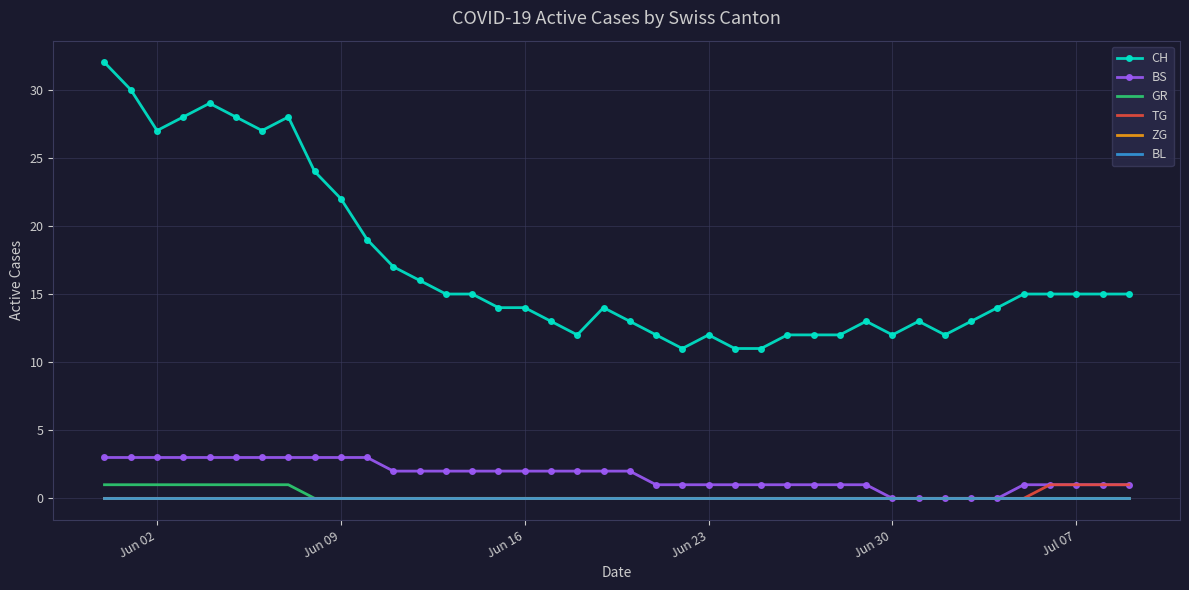

Reading right to left, extract all data points from this chart.

CH: 15	15	15	15	15	14	13	12	13	12	13	12	12	12	11	11	12	11	12	13	14	12	13	14	14	15	15	16	17	19	22	24	28	27	28	29	28	27	30	32
BS: 1	1	1	1	1	0	0	0	0	0	1	1	1	1	1	1	1	1	1	2	2	2	2	2	2	2	2	2	2	3	3	3	3	3	3	3	3	3	3	3
GR: 0	0	0	0	0	0	0	0	0	0	0	0	0	0	0	0	0	0	0	0	0	0	0	0	0	0	0	0	0	0	0	0	1	1	1	1	1	1	1	1
TG: 1	1	1	1	0	0	0	0	0	0	0	0	0	0	0	0	0	0	0	0	0	0	0	0	0	0	0	0	0	0	0	0	0	0	0	0	0	0	0	0
ZG: 0	0	0	0	0	0	0	0	0	0	0	0	0	0	0	0	0	0	0	0	0	0	0	0	0	0	0	0	0	0	0	0	0	0	0	0	0	0	0	0
BL: 0	0	0	0	0	0	0	0	0	0	0	0	0	0	0	0	0	0	0	0	0	0	0	0	0	0	0	0	0	0	0	0	0	0	0	0	0	0	0	0